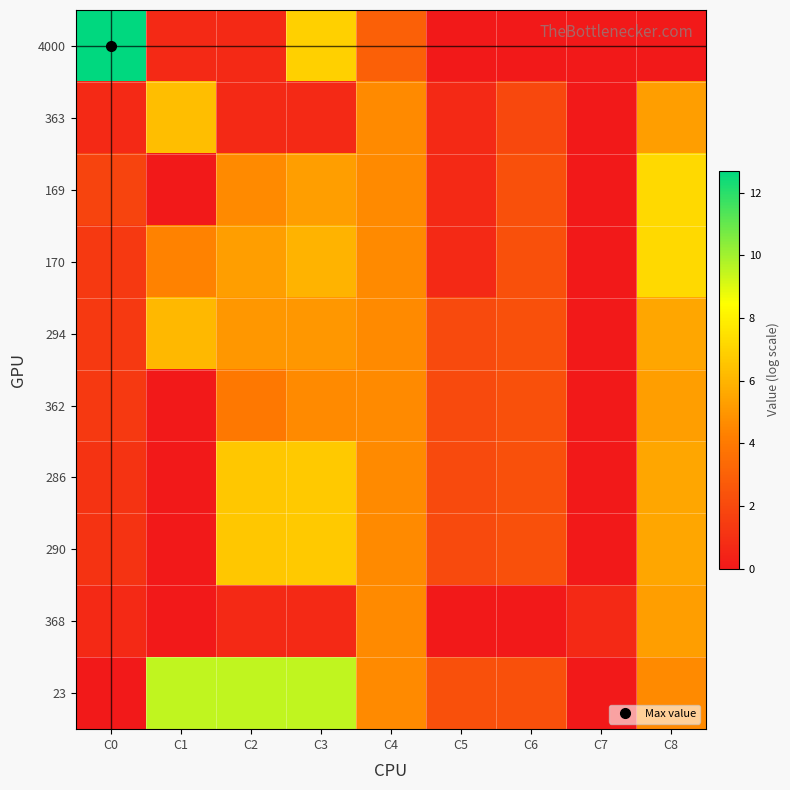

Reading left to right, what are all the values shown in this chart?

4000: C0=12.7	C1=0.7	C2=0.7	C3=6.9	C4=2.9	C5=0.0	C6=0.0	C7=0.0	C8=0.0
363: C0=0.7	C1=6.3	C2=0.7	C3=0.7	C4=4.6	C5=0.7	C6=1.9	C7=0.0	C8=5.3
169: C0=1.8	C1=0.0	C2=4.6	C3=5.3	C4=4.6	C5=0.7	C6=2.3	C7=0.0	C8=7.2
170: C0=1.4	C1=4.3	C2=5.3	C3=6.0	C4=4.6	C5=0.7	C6=2.3	C7=0.0	C8=7.2
294: C0=1.4	C1=6.1	C2=5.0	C3=5.0	C4=4.6	C5=2.1	C6=2.3	C7=0.0	C8=5.5
362: C0=1.4	C1=0.0	C2=3.9	C3=4.6	C4=4.6	C5=2.1	C6=2.3	C7=0.0	C8=5.3
286: C0=1.1	C1=0.0	C2=6.6	C3=6.7	C4=4.6	C5=2.1	C6=2.3	C7=0.0	C8=5.5
290: C0=1.1	C1=0.0	C2=6.6	C3=6.7	C4=4.6	C5=2.1	C6=2.3	C7=0.0	C8=5.5
368: C0=0.7	C1=0.0	C2=0.7	C3=0.7	C4=4.6	C5=0.0	C6=0.0	C7=0.7	C8=5.3
23: C0=0.0	C1=9.5	C2=9.5	C3=9.5	C4=4.6	C5=2.3	C6=2.3	C7=0.0	C8=4.6